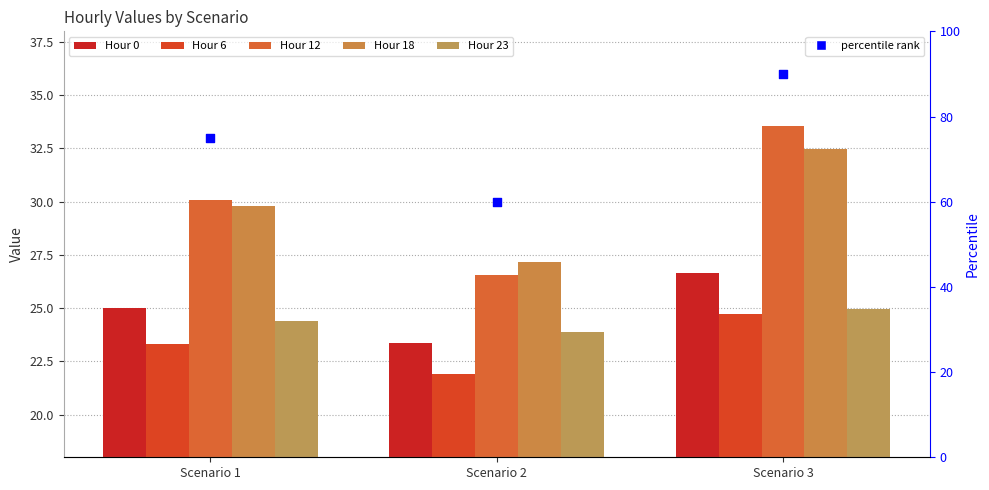

Which series reaches the minimum Y coordinate?

Hour 6